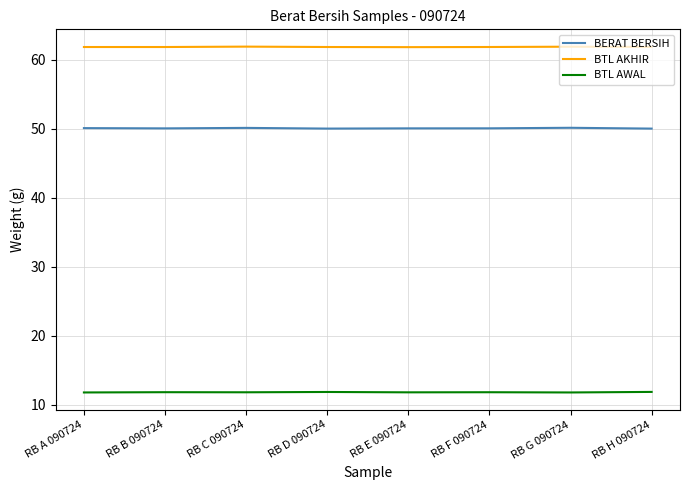

Is the value of BERAT BERSIH at RB C 090724 greater than the value of BTL AWAL at RB F 090724?

Yes